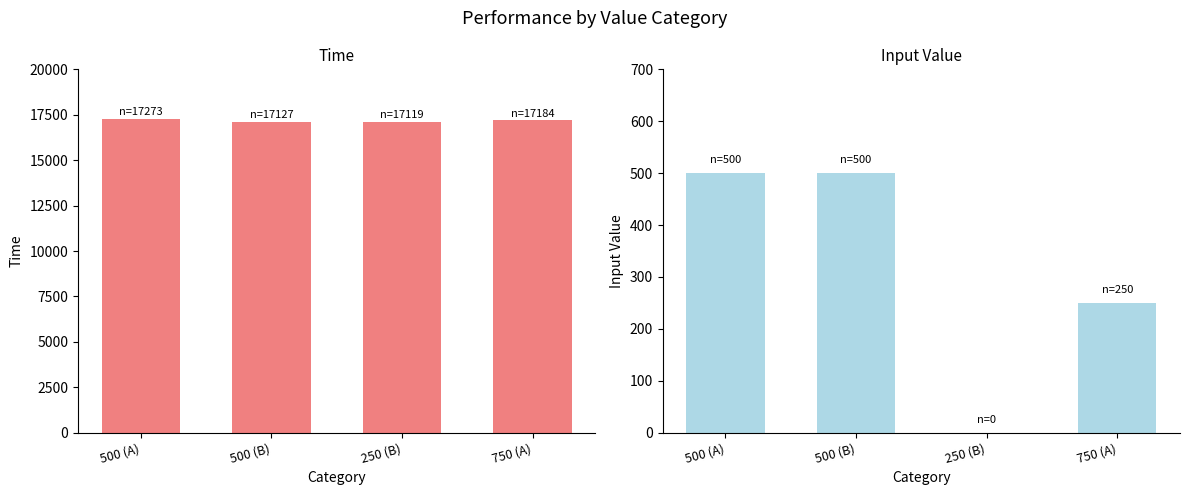

What is the maximum value for input_value?

500